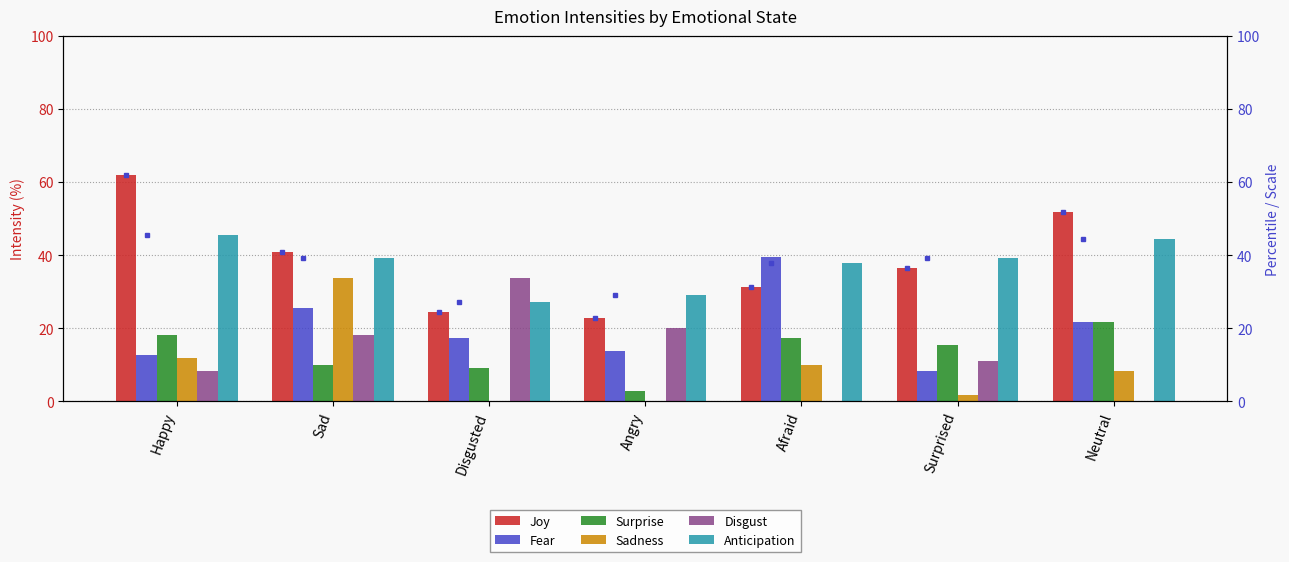

At which category is the sum across all series the highest?

Sad